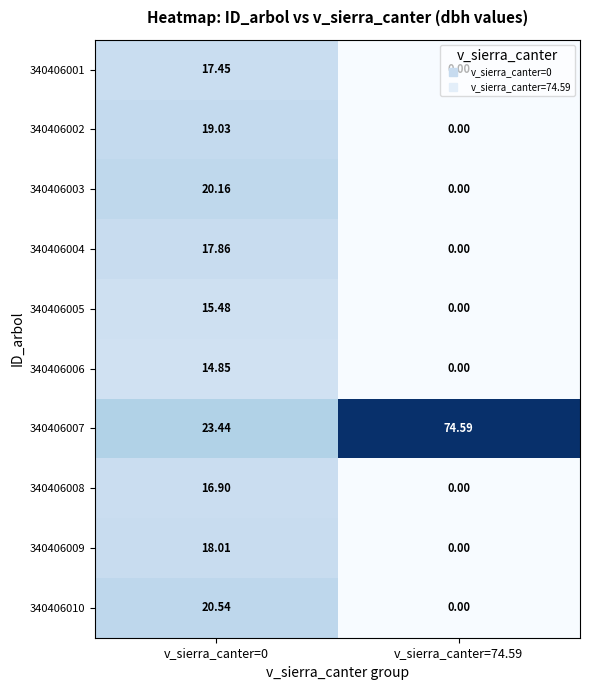

Between v_sierra_canter=0 and v_sierra_canter=74.59, which series saw the biggest shift?

340406007